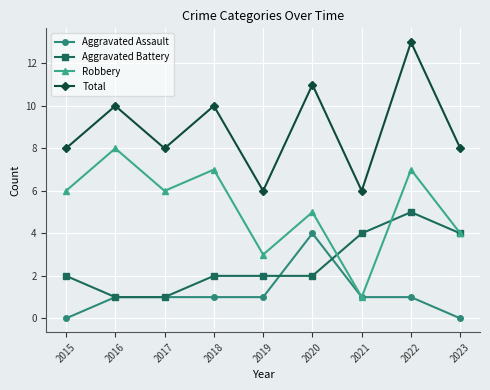

Is the value of Robbery at 2021 greater than the value of Aggravated Battery at 2018?

No